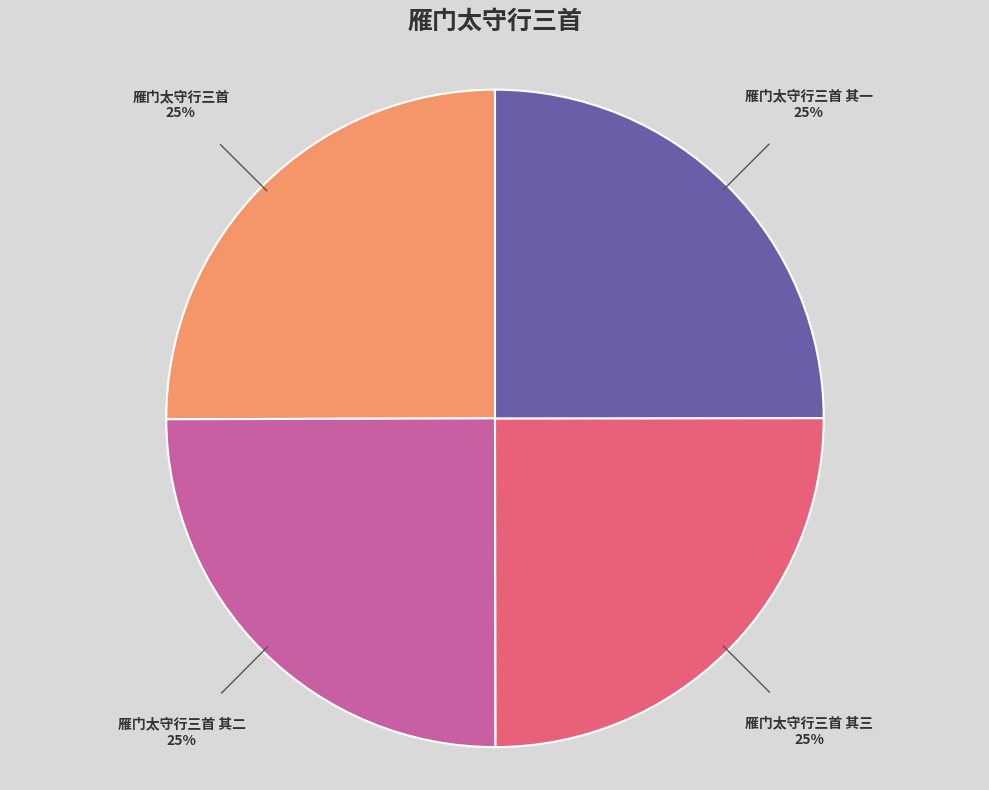

To the nearest percent, what is the average slice percentage?

25%